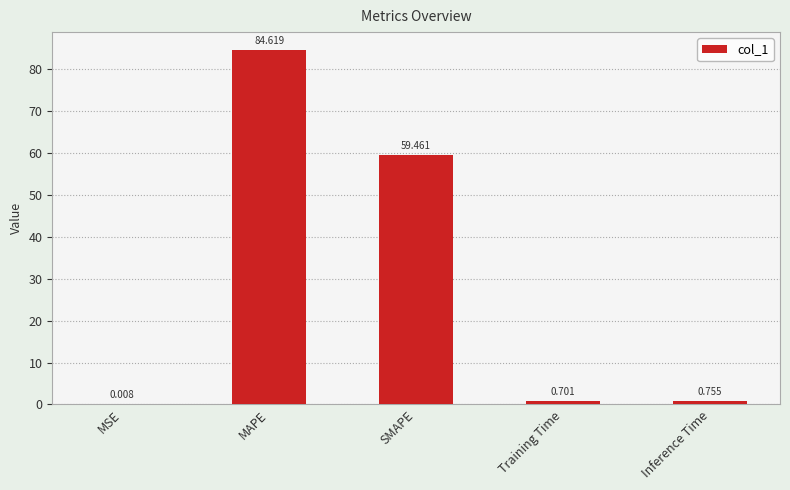

Which label corresponds to the largest value in the chart?

MAPE